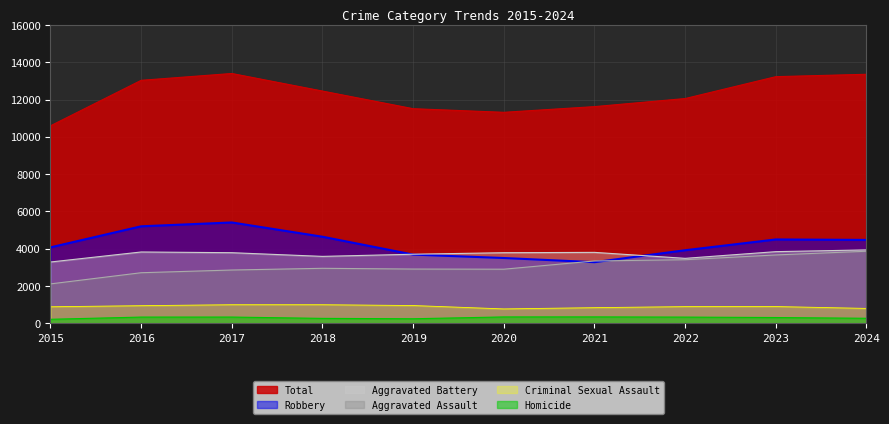

Where is Total nearest to the value 11994?

2022